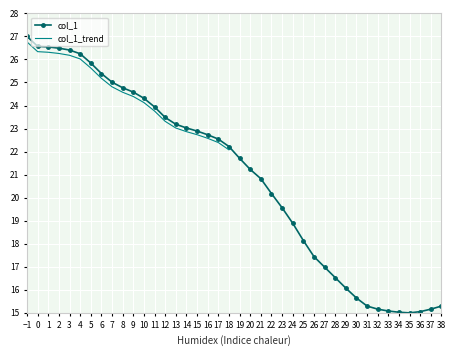

What is the value of the 13th point from the left?

23.9